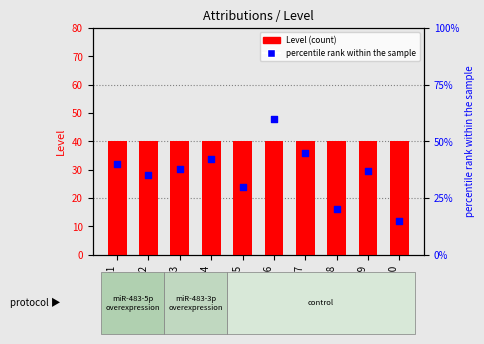

At how many categories does at least one series exceed 51?

1